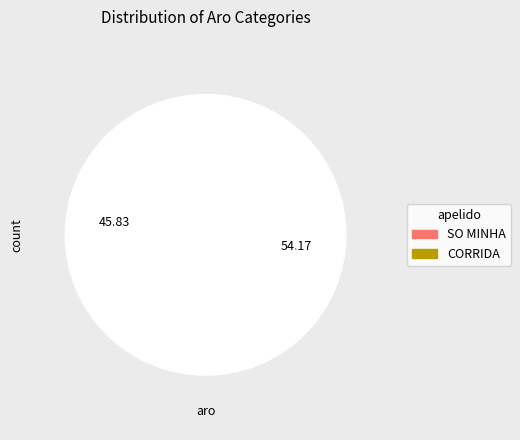

Is CORRIDA the majority of the pie?

Yes